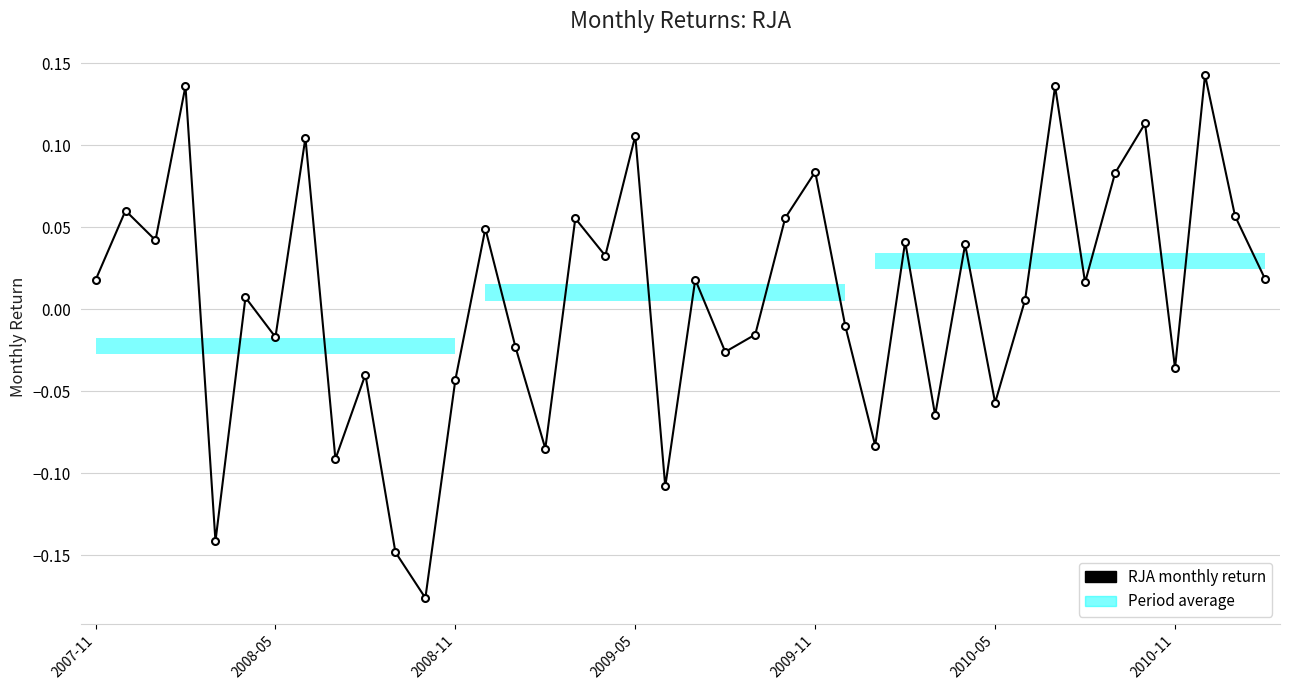

What is the sum of all values?

0.3